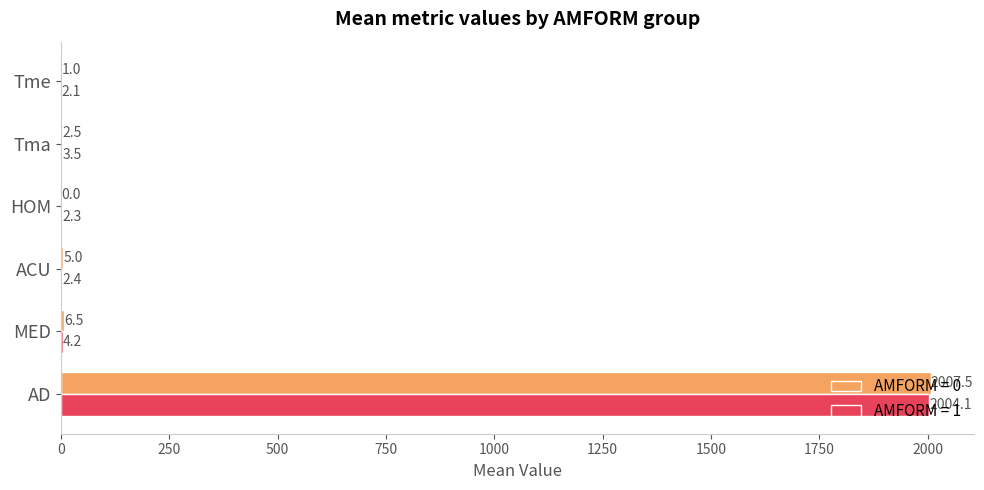

Which label corresponds to the largest value in the chart?

AD